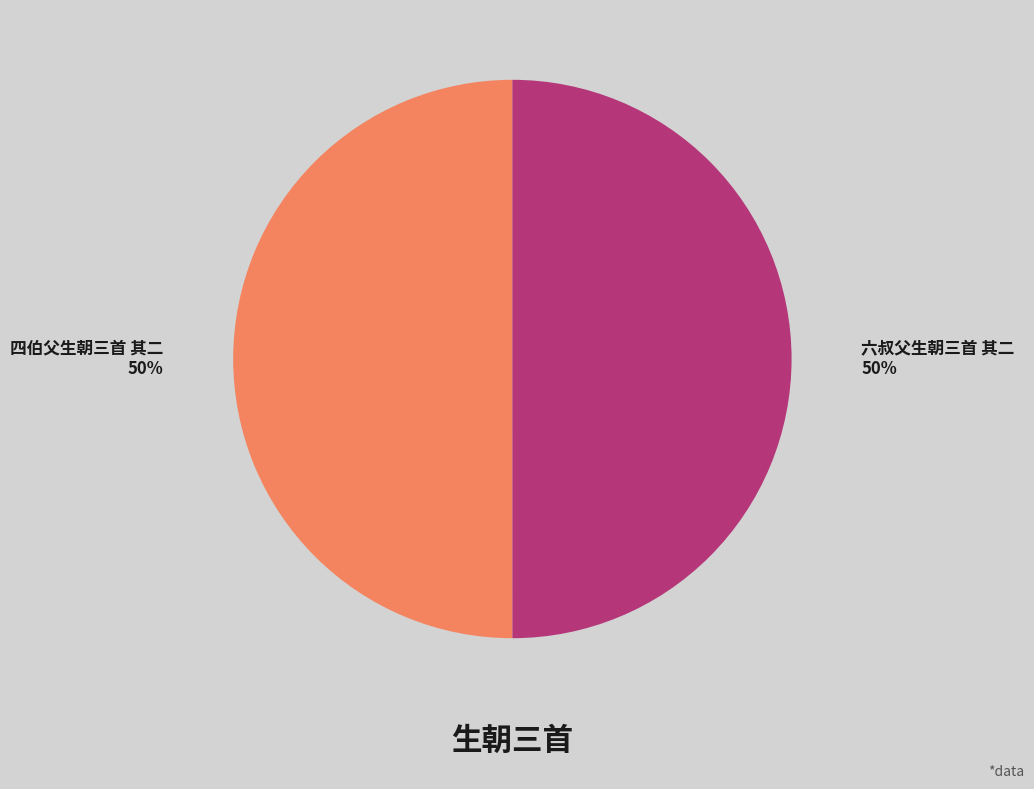

Do 四伯父生朝三首 其二 50% and 六叔父生朝三首 其二 50% together represent more than half of the pie?

Yes